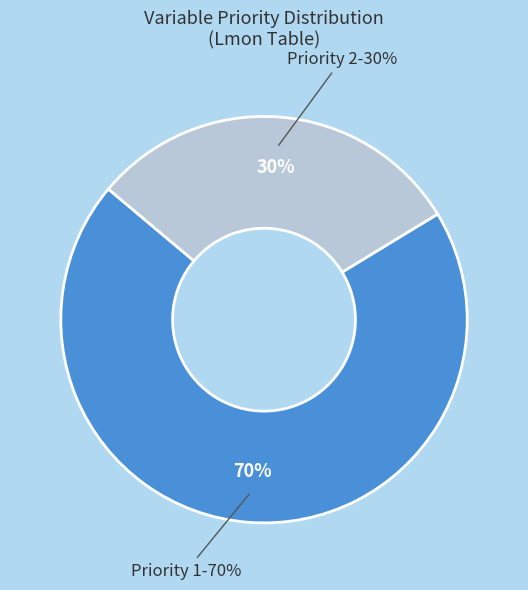

Which has a higher value, Priority 2 or Priority 1?

Priority 1